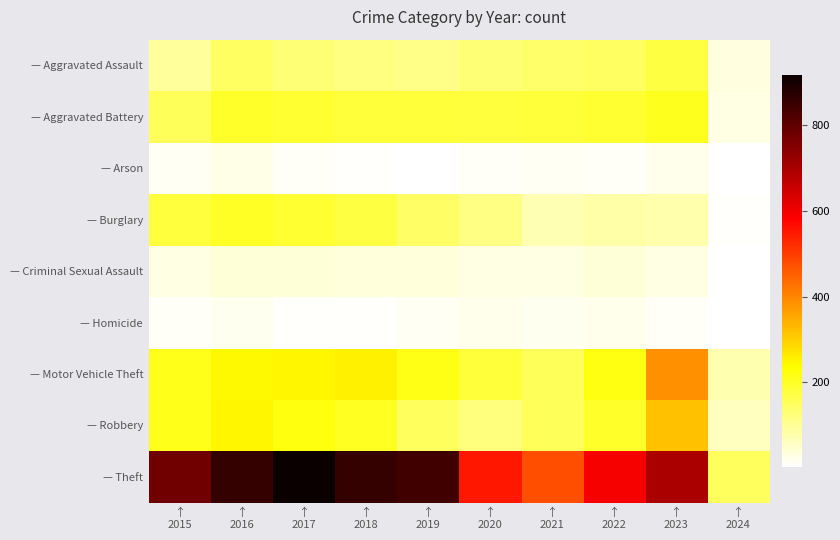

What is the total value across all series at ↑
2019?

1702